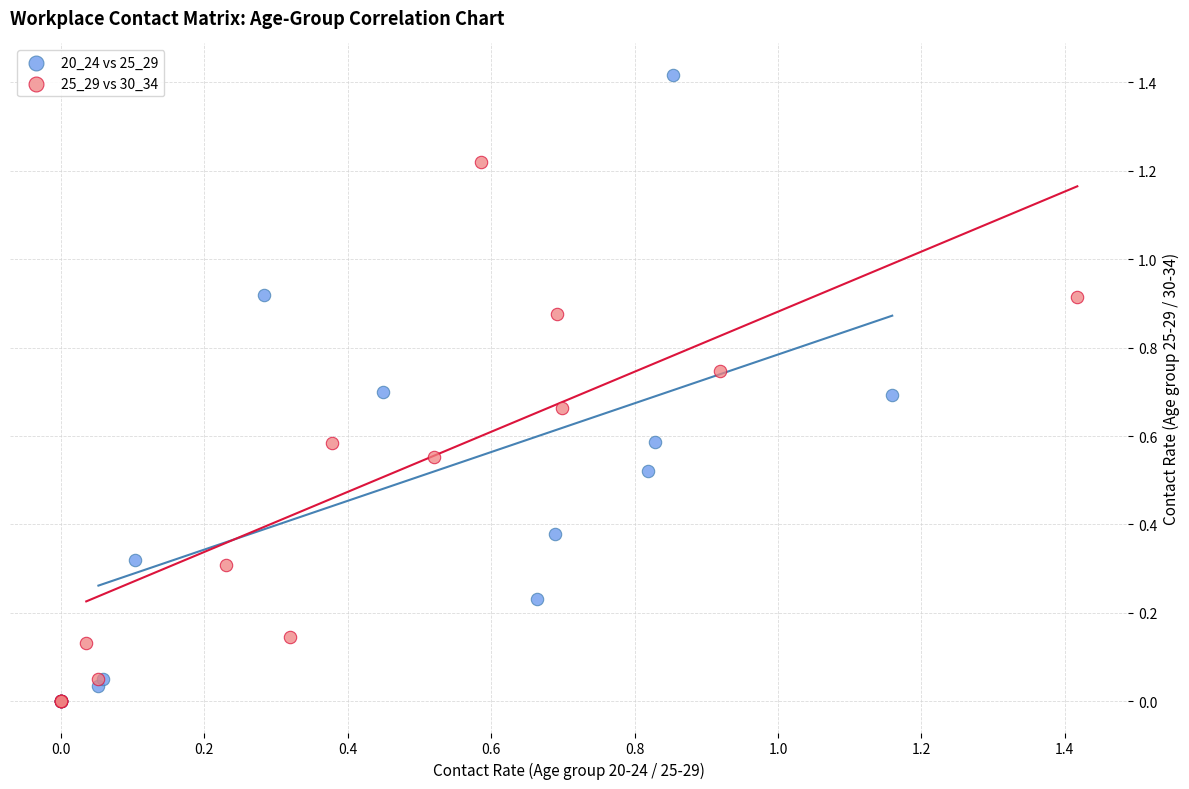

Which series reaches the maximum Y coordinate?

20_24 vs 25_29